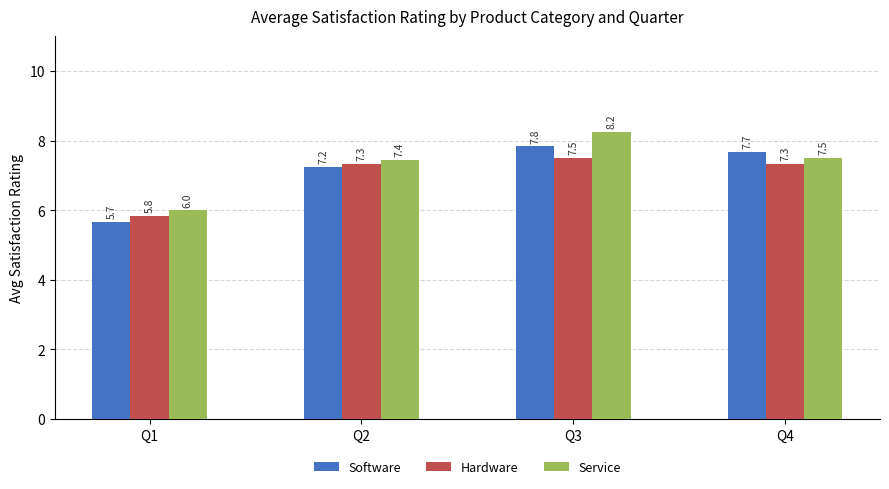

The Hardware series shows 7.5 at Q3. True or false?

True